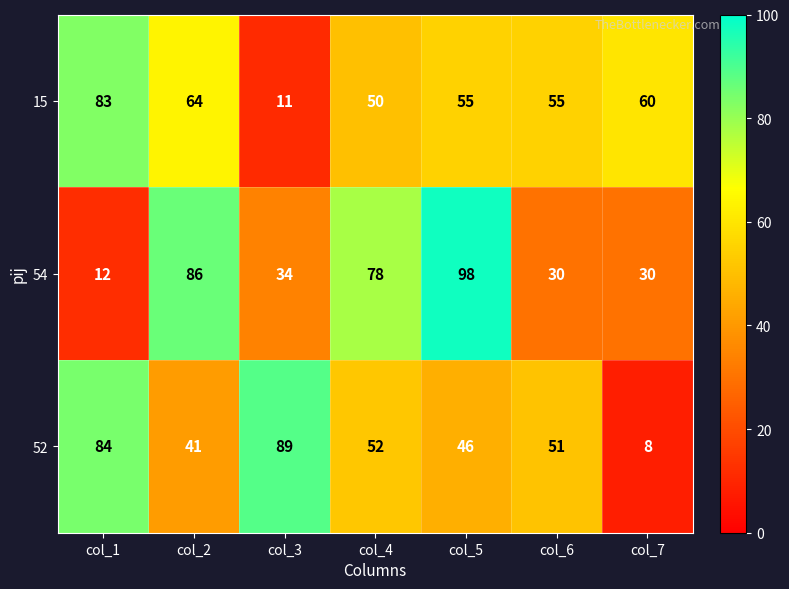

Reading left to right, list all the values displayed in this chart.

15: 83	64	11	50	55	55	60
54: 12	86	34	78	98	30	30
52: 84	41	89	52	46	51	8